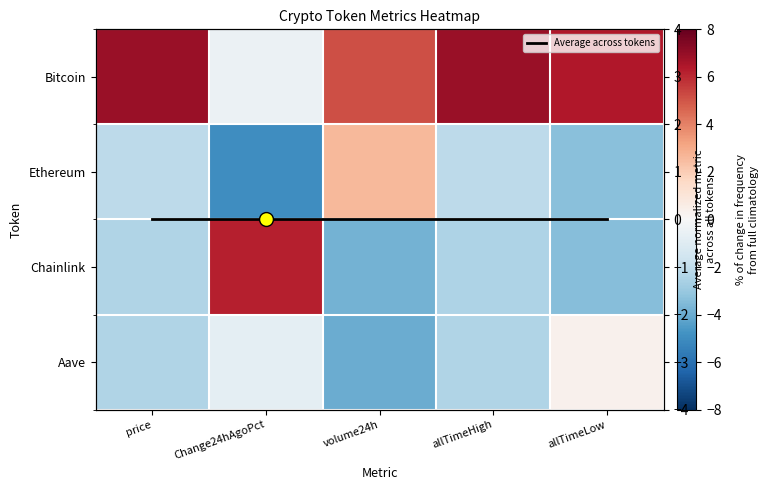

At which label does Ethereum reach its peak?

volume24h